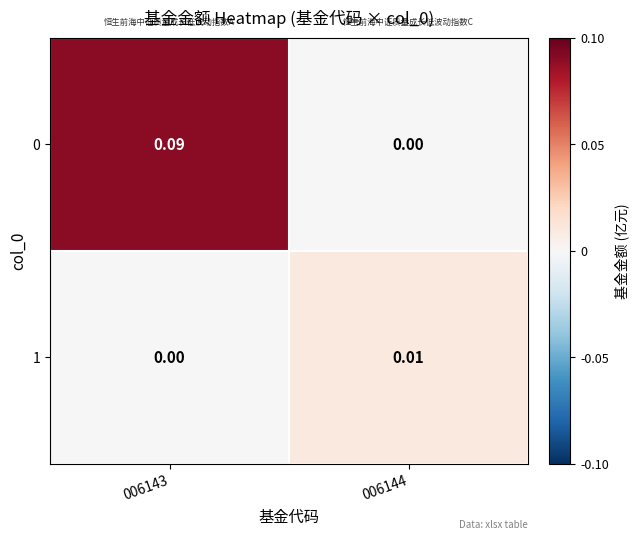

Is the value of 0 at 006144 greater than the value of 1 at 006144?

No